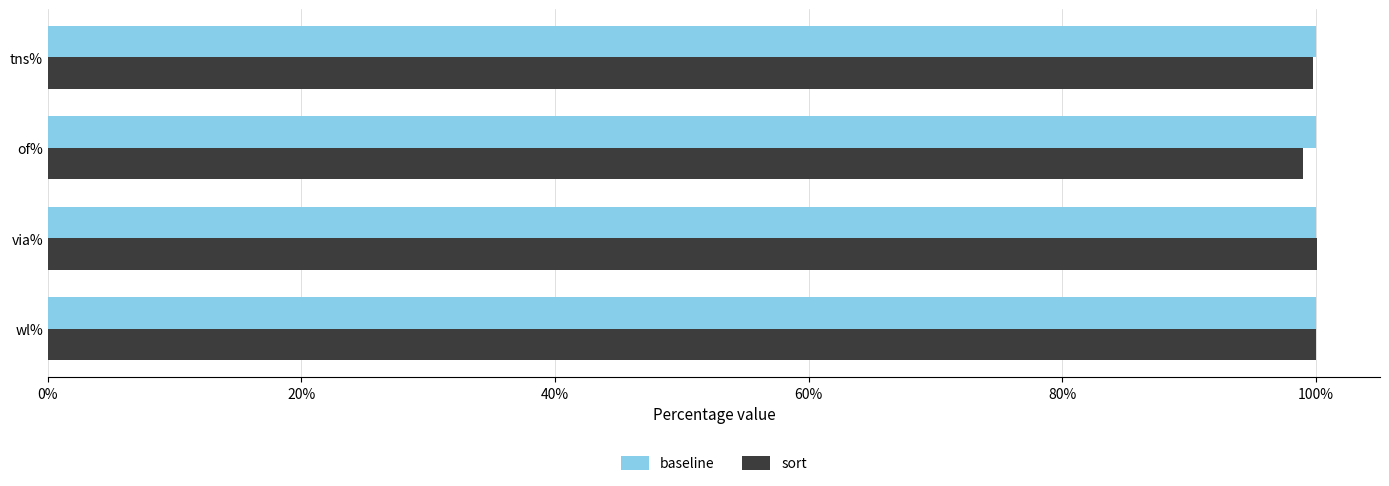

What are all the series names shown in the legend?

baseline, sort